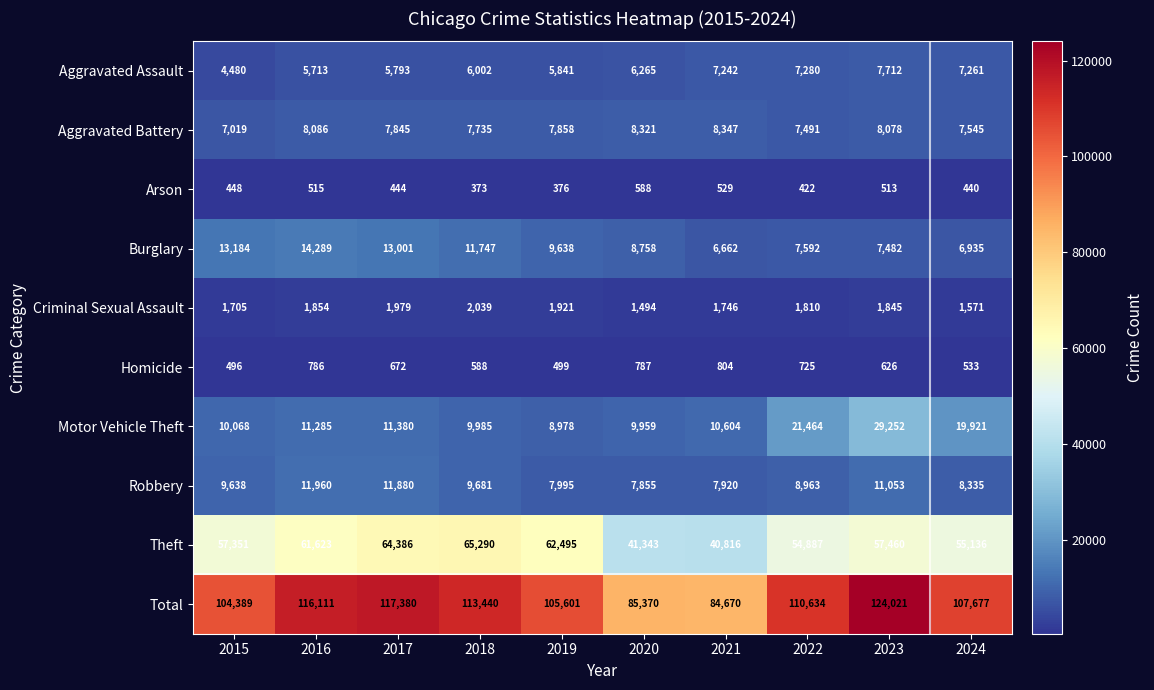

What is the difference between the Robbery values at 2018 and 2016?

2279